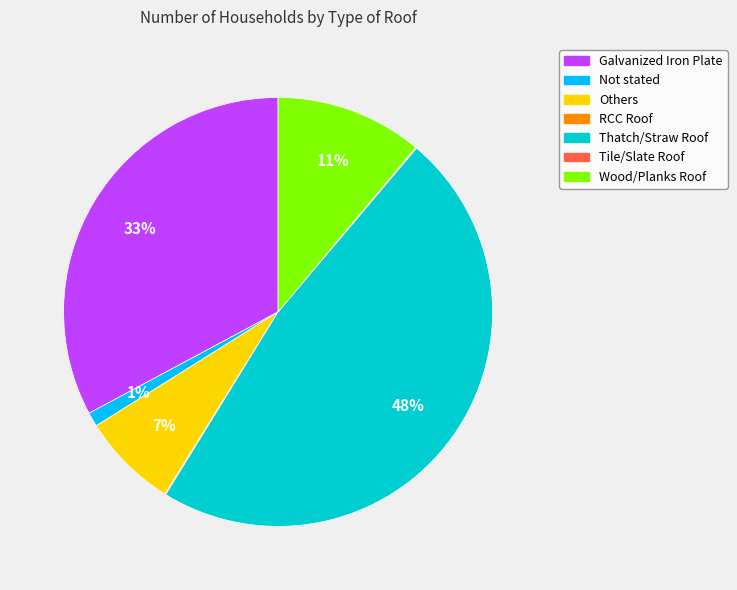

Is it true that Wood/Planks Roof is 21% of the pie?

False